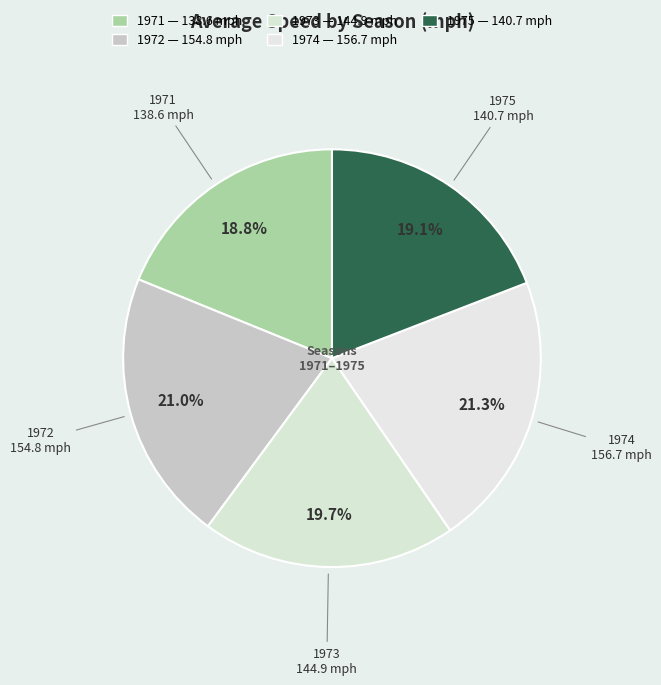

Rank the categories by value from lowest to highest.

1971, 1975, 1973, 1972, 1974